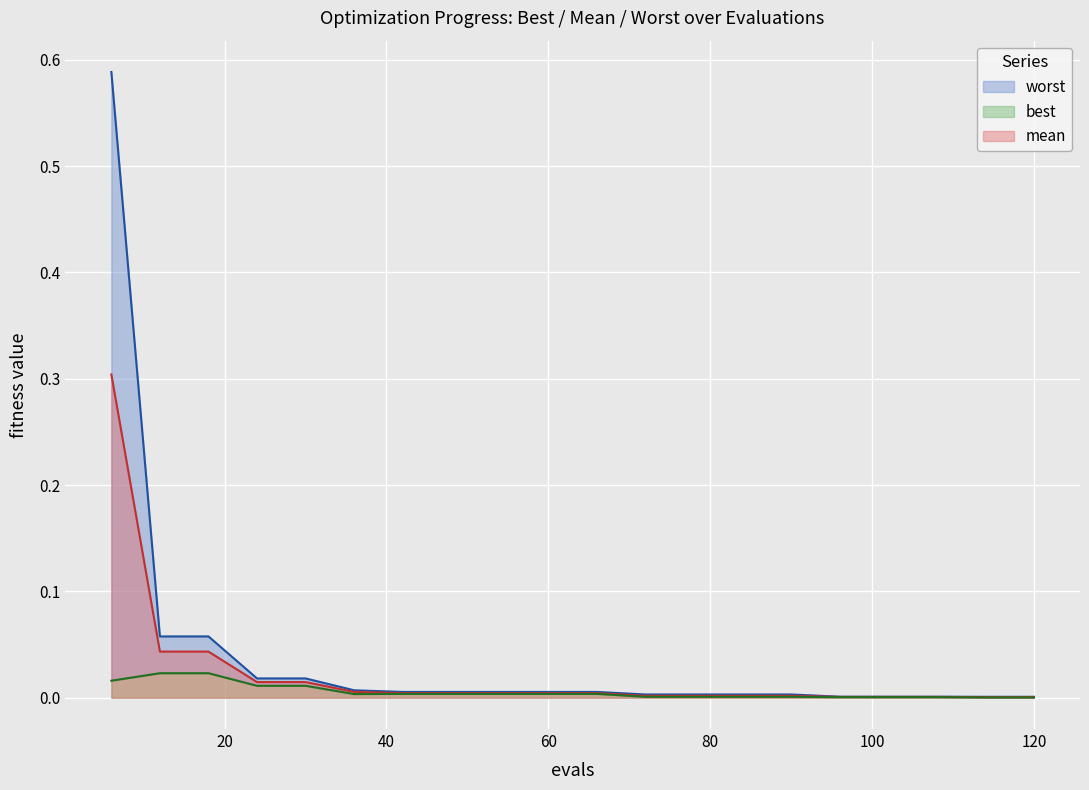

At how many categories does at least one series exceed 0?

20